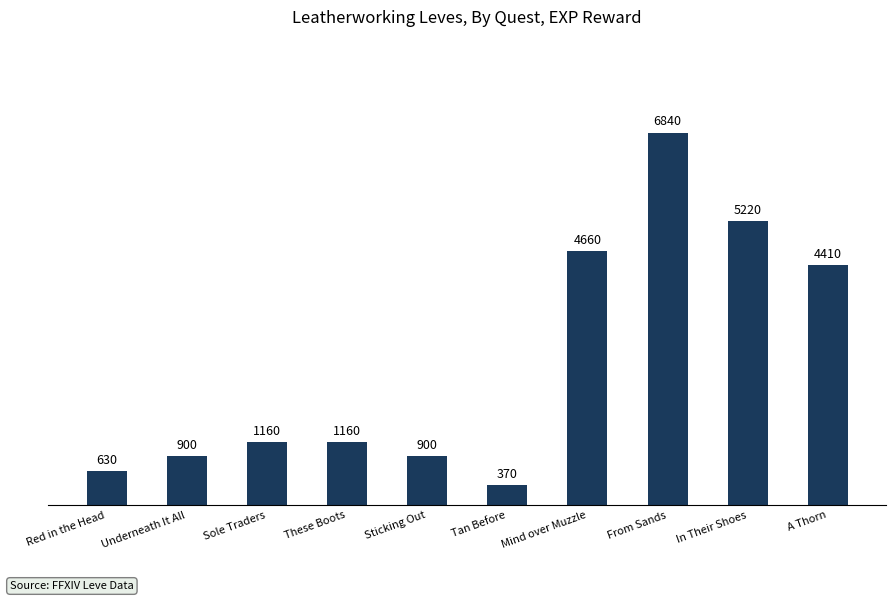

What is the smallest value displayed?

370